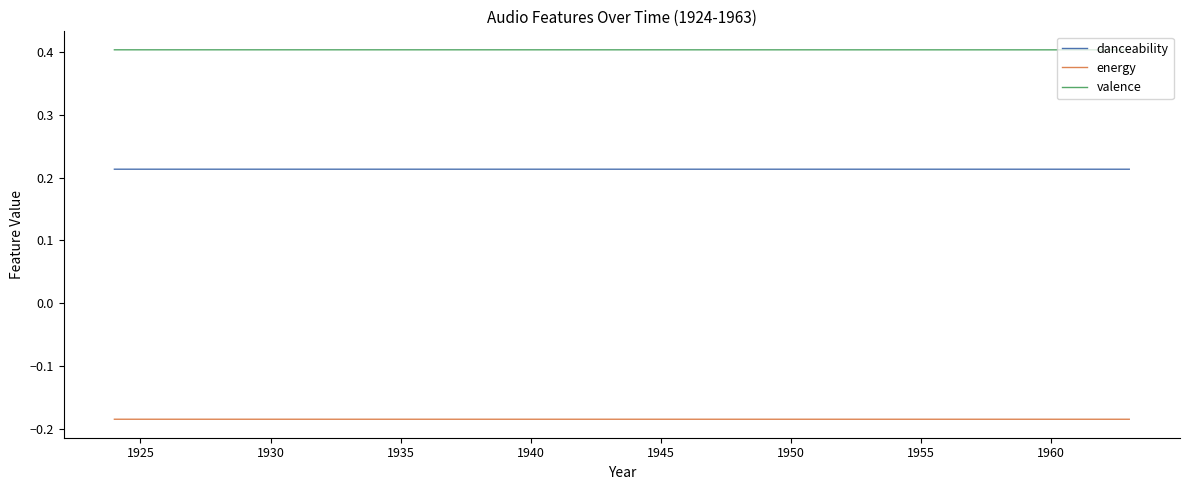

What is the lowest value of the valence series?

0.4